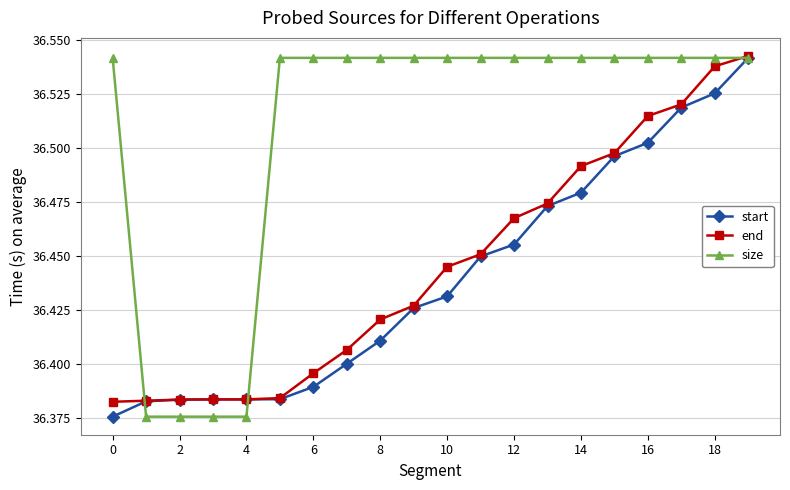

Does the chart have visible grid lines?

Yes